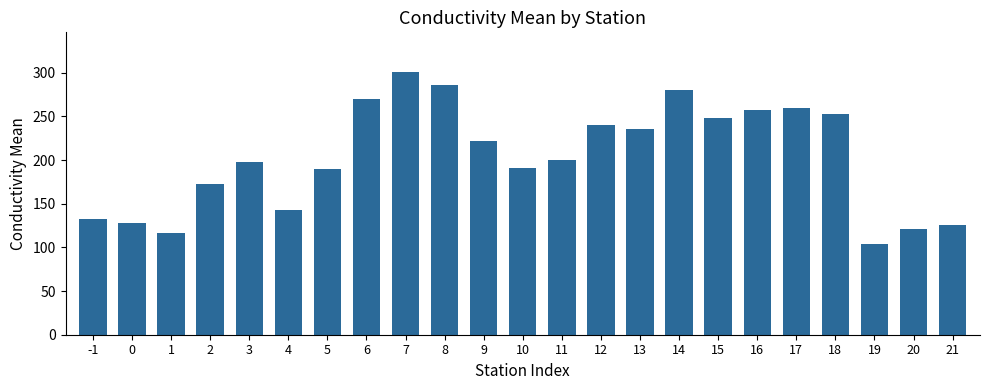

What is the value of the 2nd bar from the left?

128